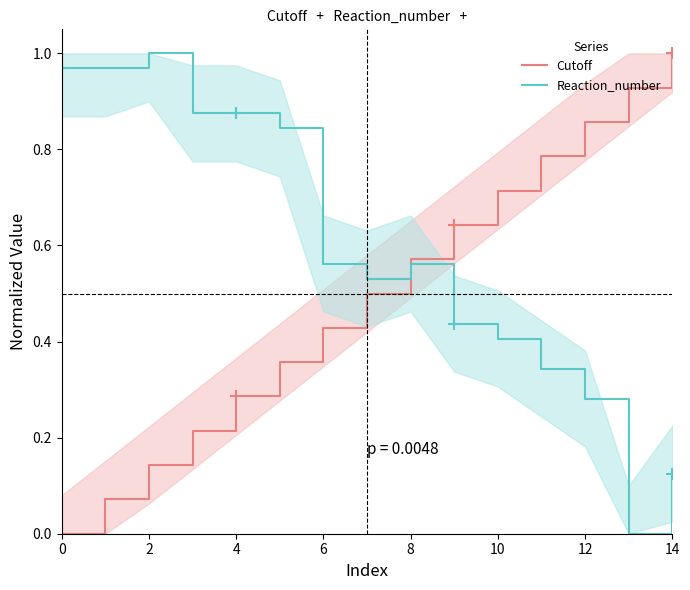

True or false: Cutoff has a value of 0.0 at 0.

True